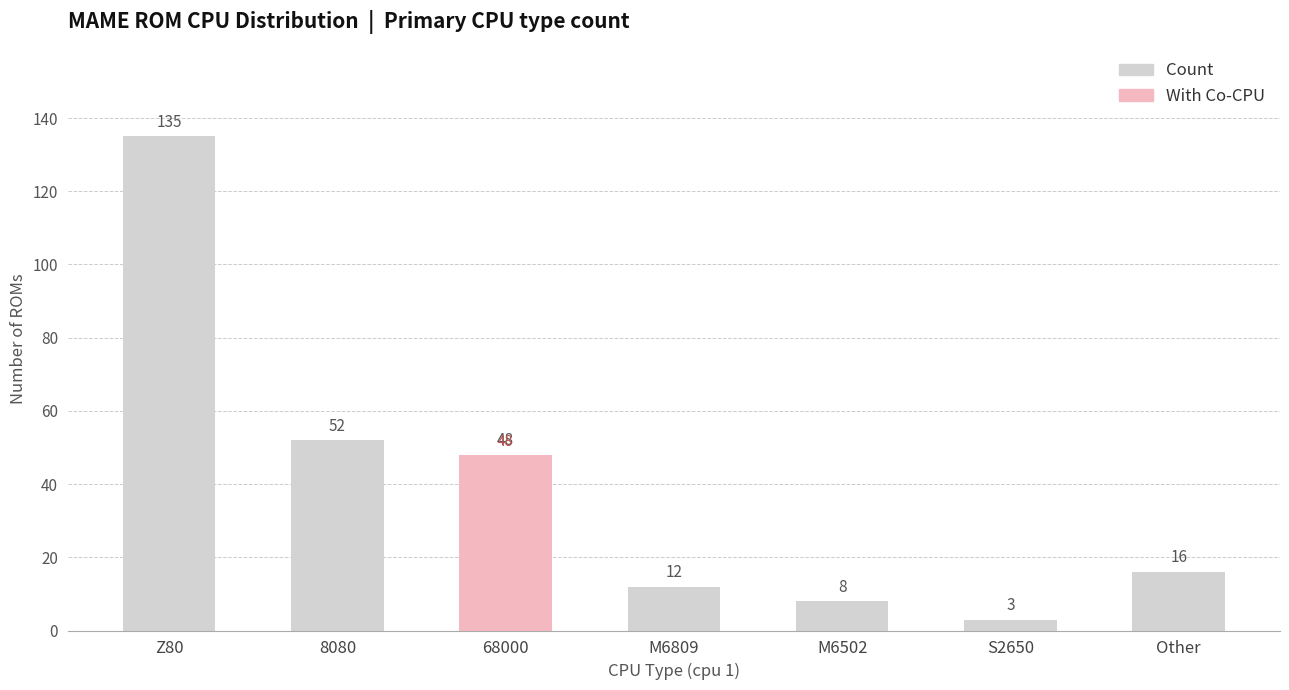

What is the difference between the maximum and second lowest values in the Count series?

127